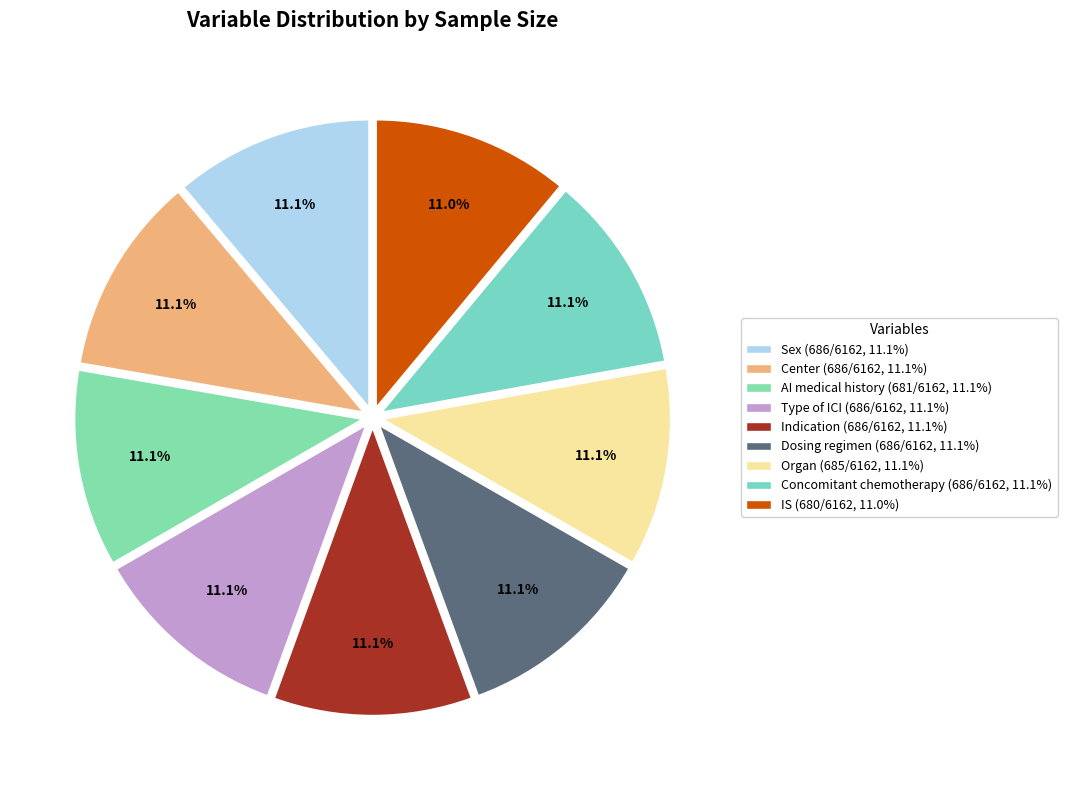

Count the number of slices in the pie.

9